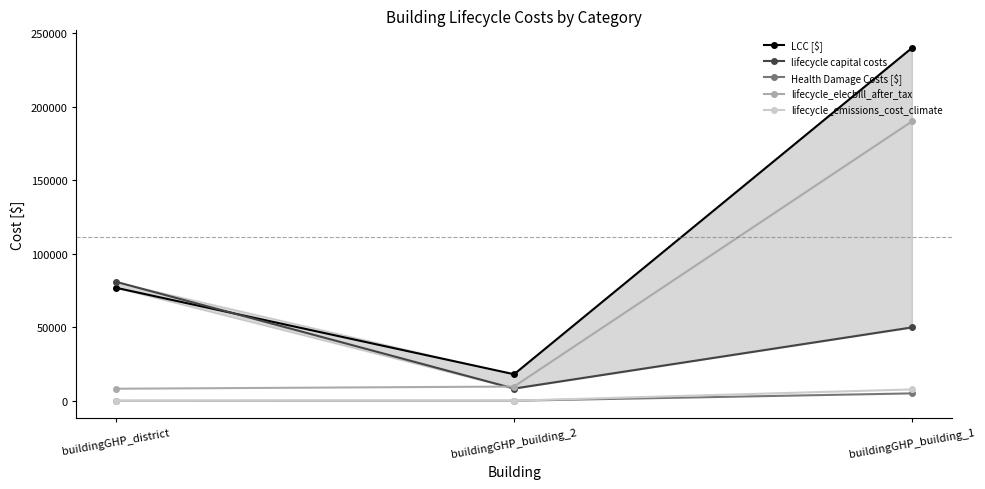

Which series has the widest spread of values?

LCC [$]